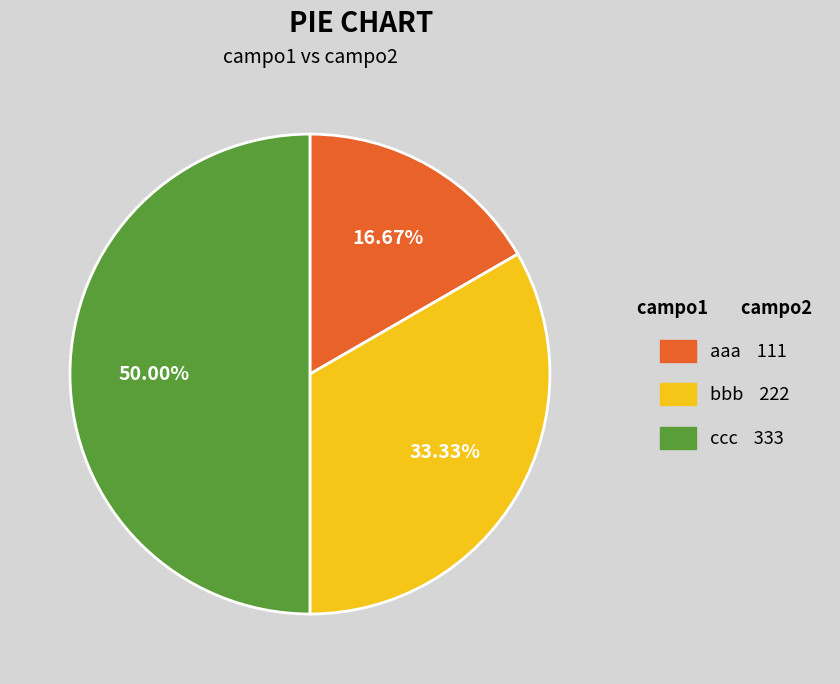

What is the ratio of the value at ccc to the value at aaa?

3.0